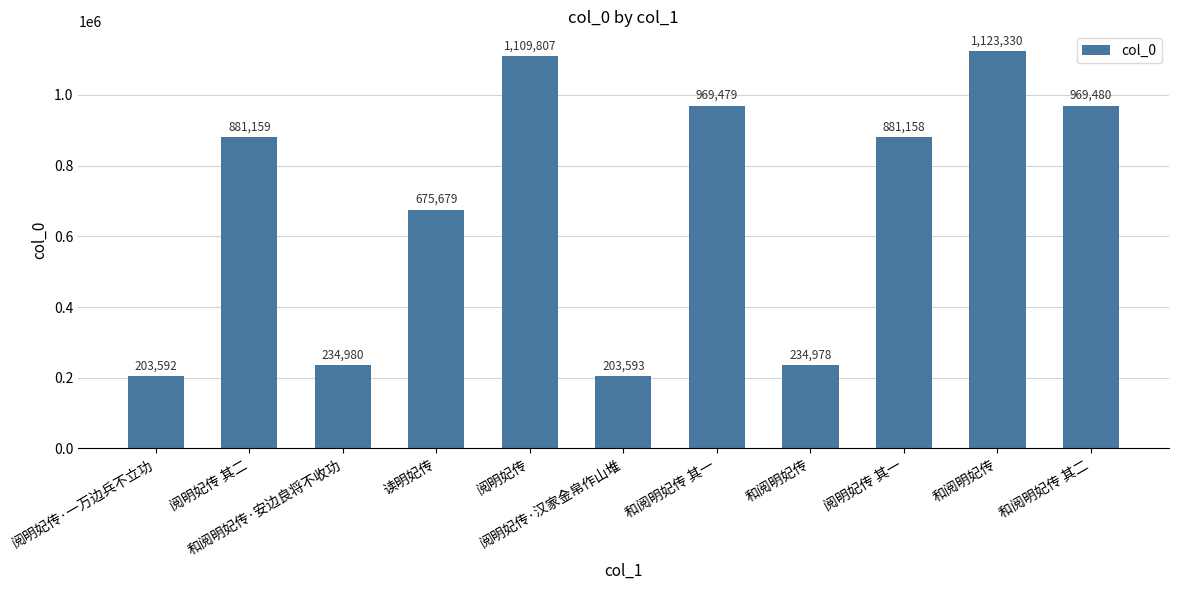

Where does the data first go above 881158?

阅明妃传 其二